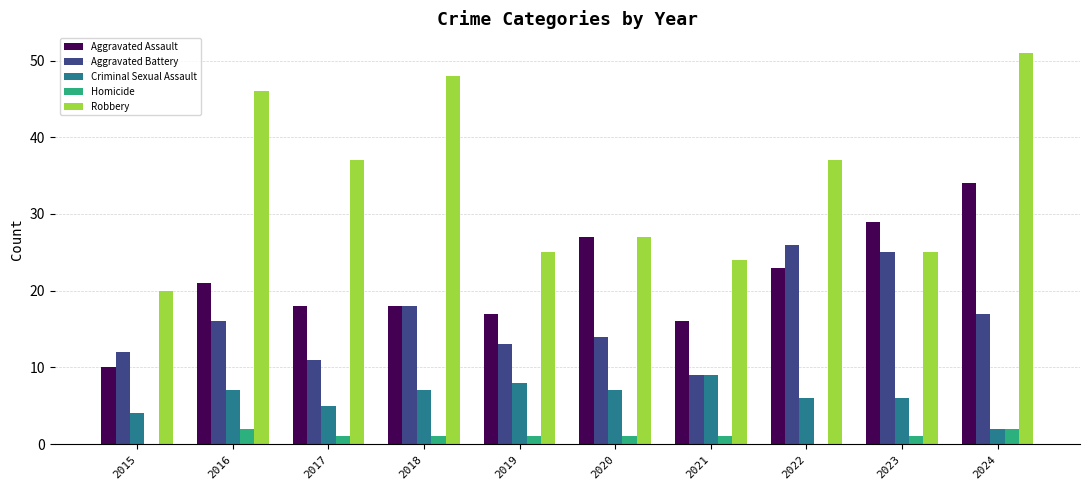

True or false: Criminal Sexual Assault has a value of 6 at 2022.

True